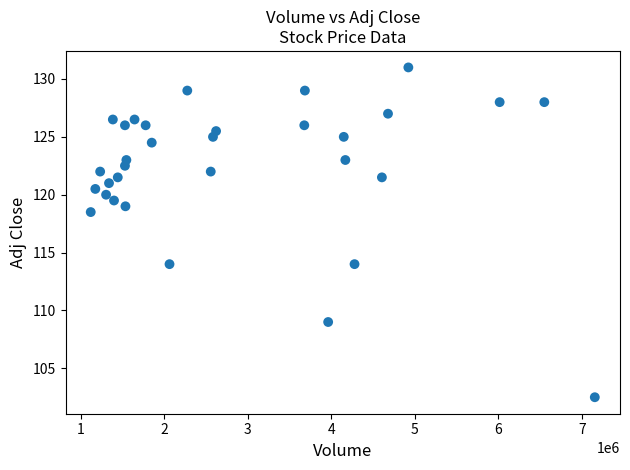

What is the range of X values (max minus min)?

6040000.0